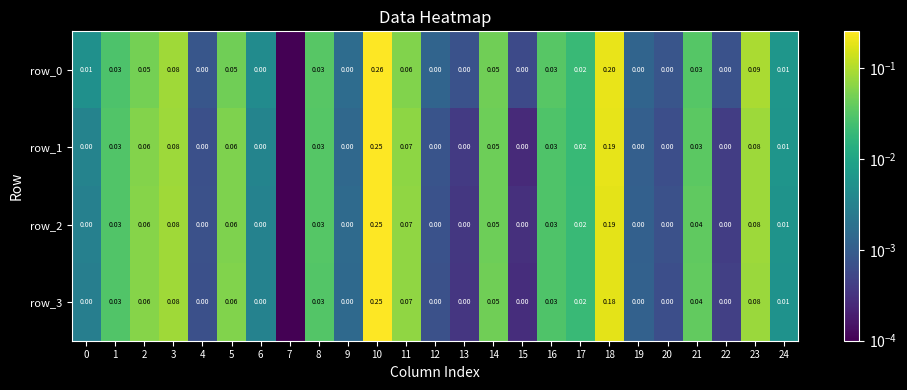

Is it true that row_2 equals 0.0 at 2?

False